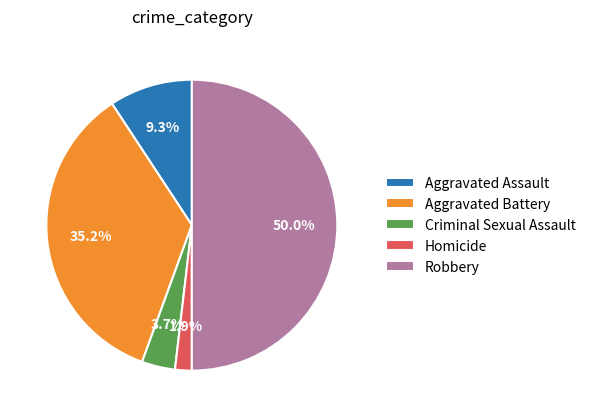

To the nearest percent, what is the difference between the Robbery and Aggravated Battery slice percentages?

15%